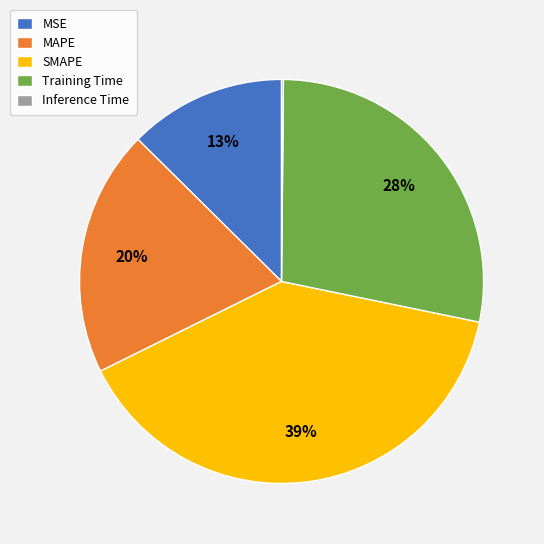

Is the sum of Training Time and SMAPE greater than half?

Yes